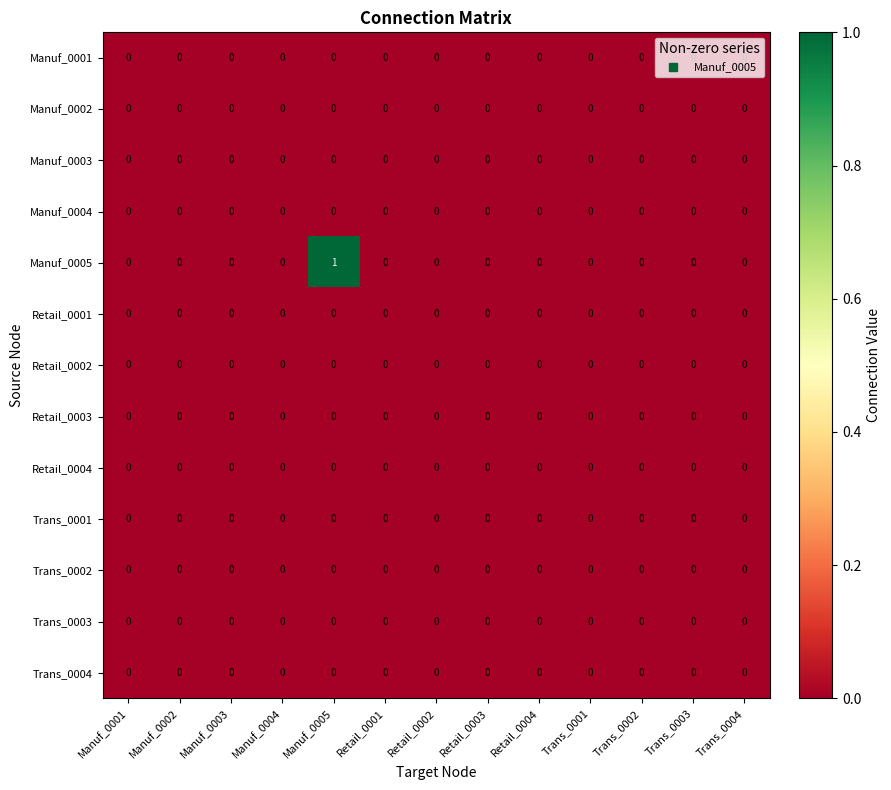

Which series has the largest total across all categories?

Manuf_0005